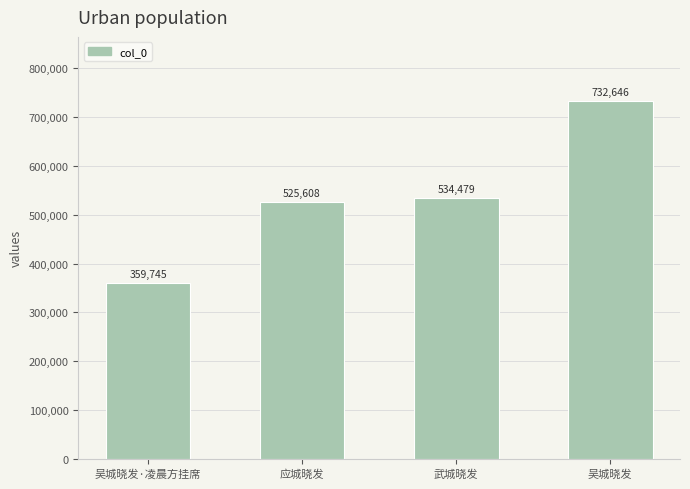

What is the sum of all values?

2152478